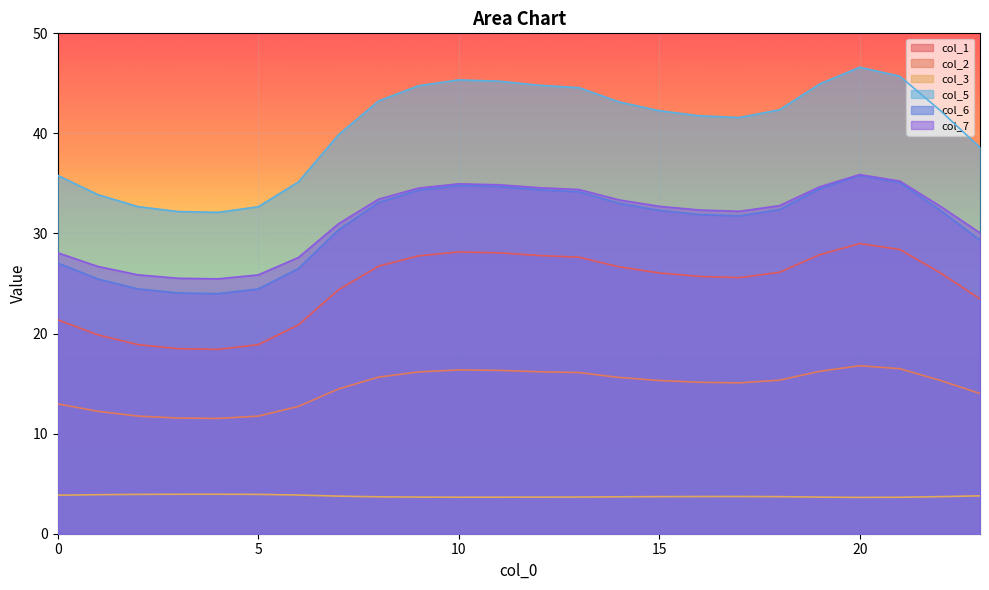

Between 17 and 0, which is larger?

17